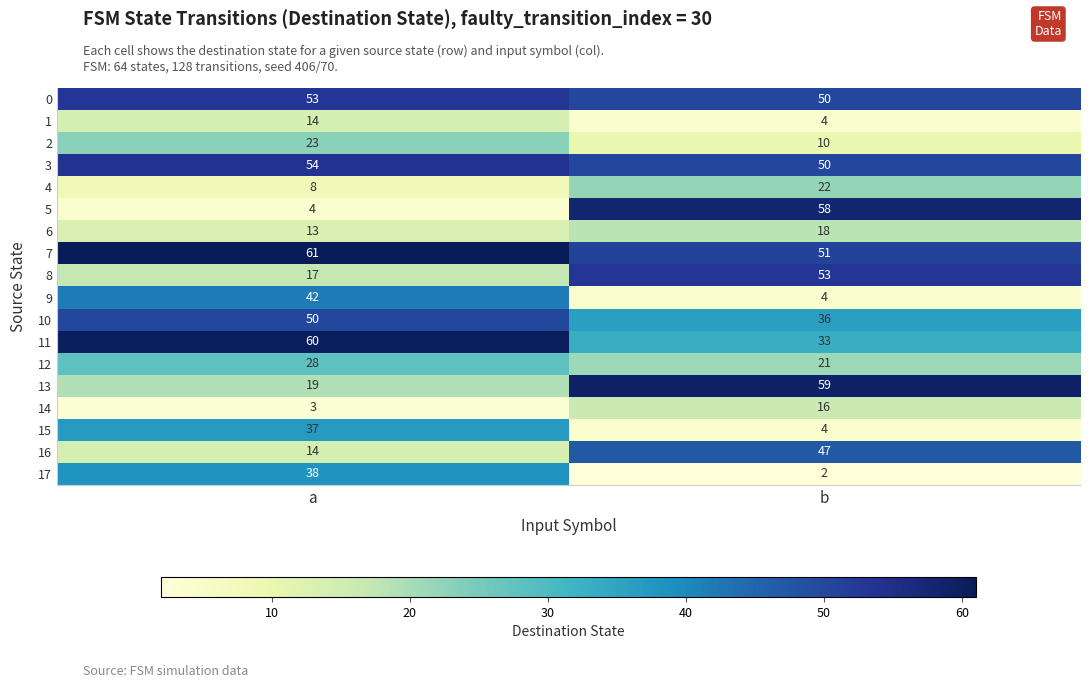

At which label is 13 closest to 39?

a